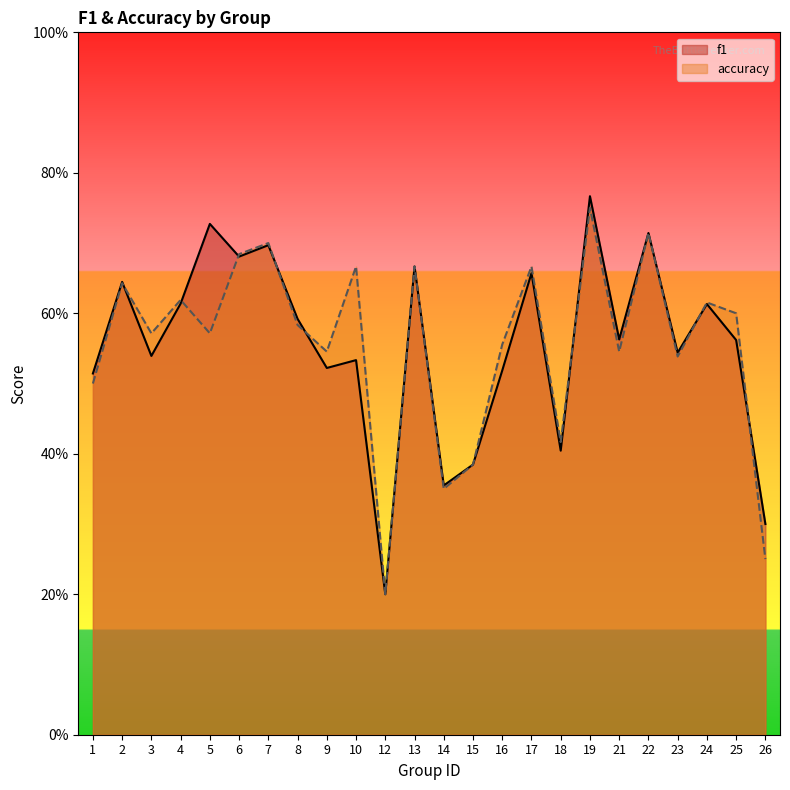

What is the difference between the maximum and second lowest values in the accuracy series?

0.5